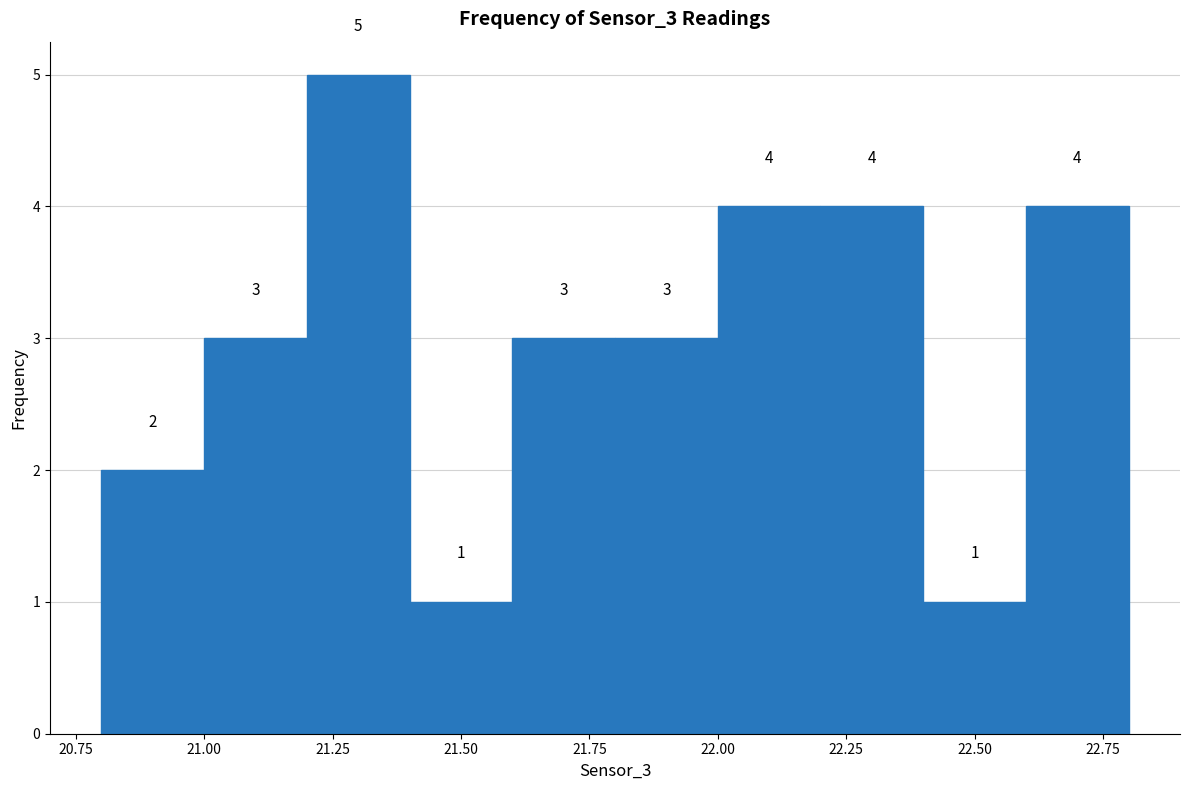

Which range on the x-axis has the tallest bar?

21.2 to 21.4